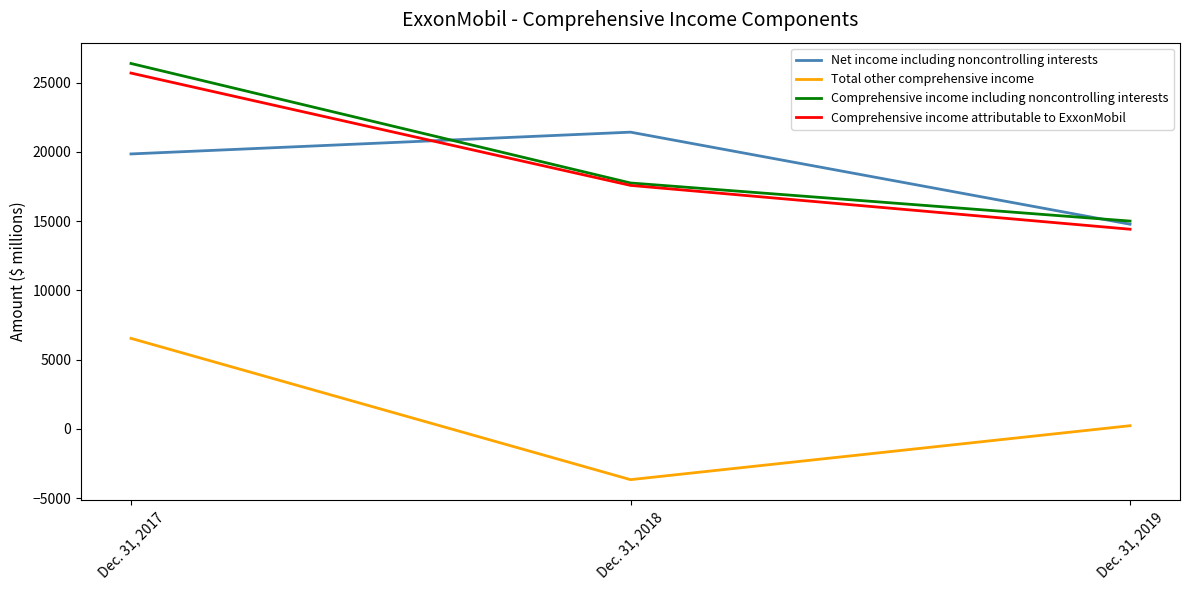

Rank the series by their maximum value, from highest to lowest.

Comprehensive income including noncontrolling interests, Comprehensive income attributable to ExxonMobil, Net income including noncontrolling interests, Total other comprehensive income